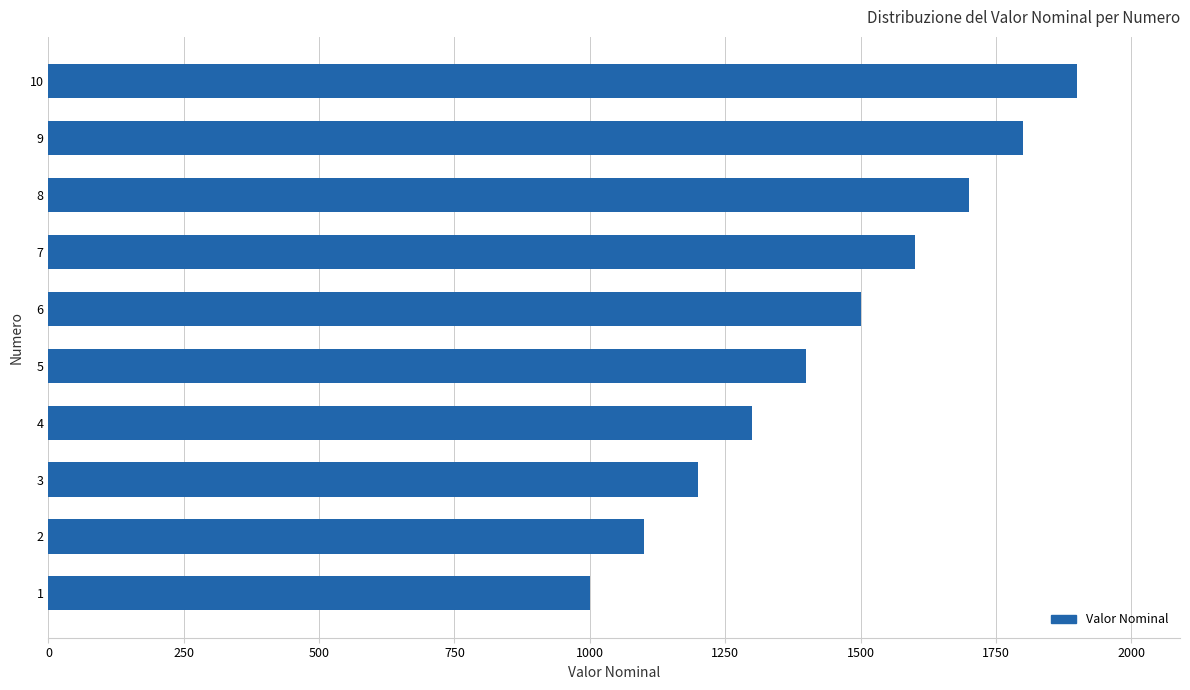

The value at 9 is 708. True or false?

False